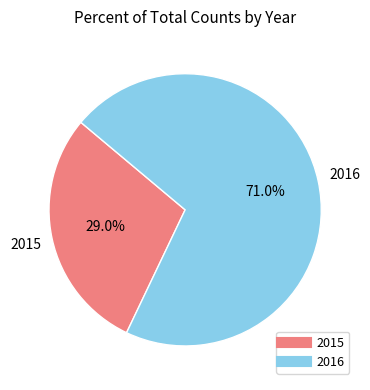

Rank the categories by value from lowest to highest.

2015, 2016